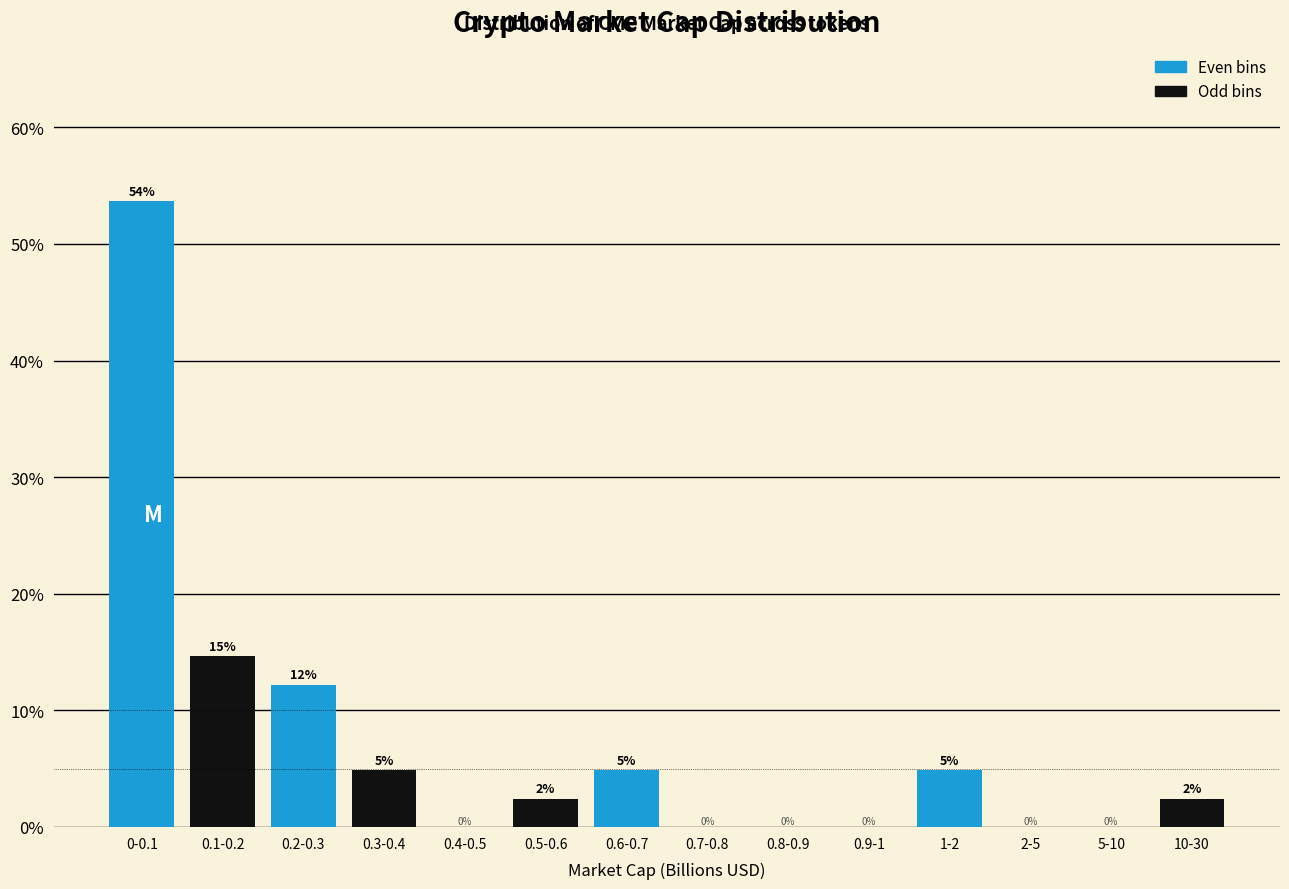

Are the bars horizontal?

No